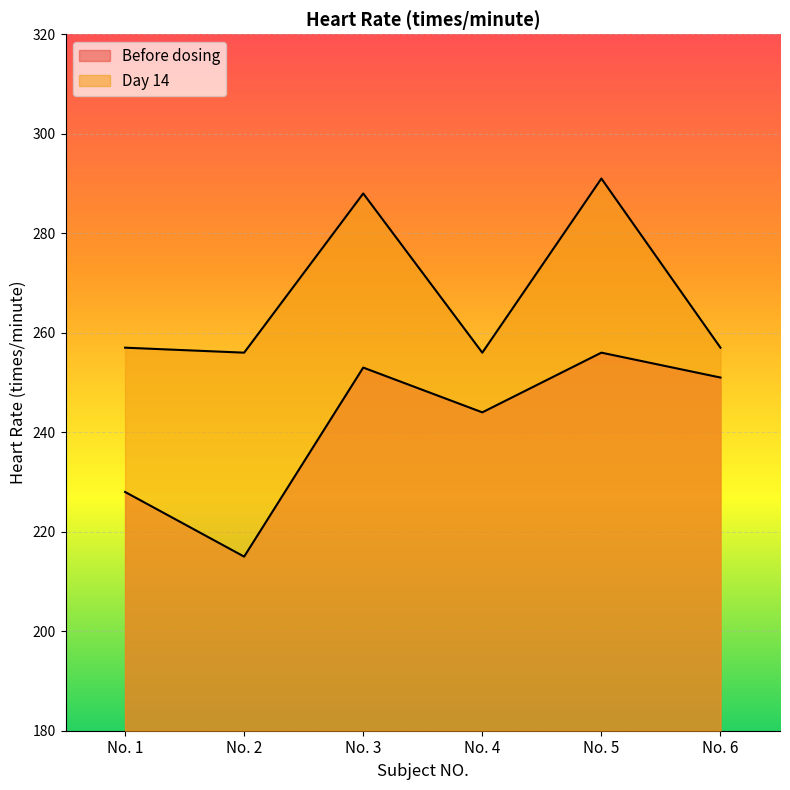

True or false: Day 14 and Before dosing intersect in this chart.

False